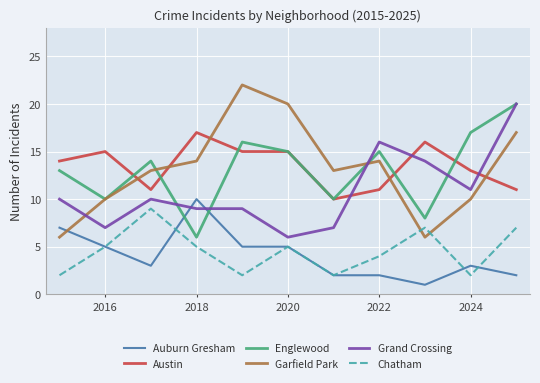

Reading right to left, what are all the values shown in this chart?

Auburn Gresham: 2	3	1	2	2	5	5	10	3	5	7
Austin: 11	13	16	11	10	15	15	17	11	15	14
Englewood: 20	17	8	15	10	15	16	6	14	10	13
Garfield Park: 17	10	6	14	13	20	22	14	13	10	6
Grand Crossing: 20	11	14	16	7	6	9	9	10	7	10
Chatham: 7	2	7	4	2	5	2	5	9	5	2